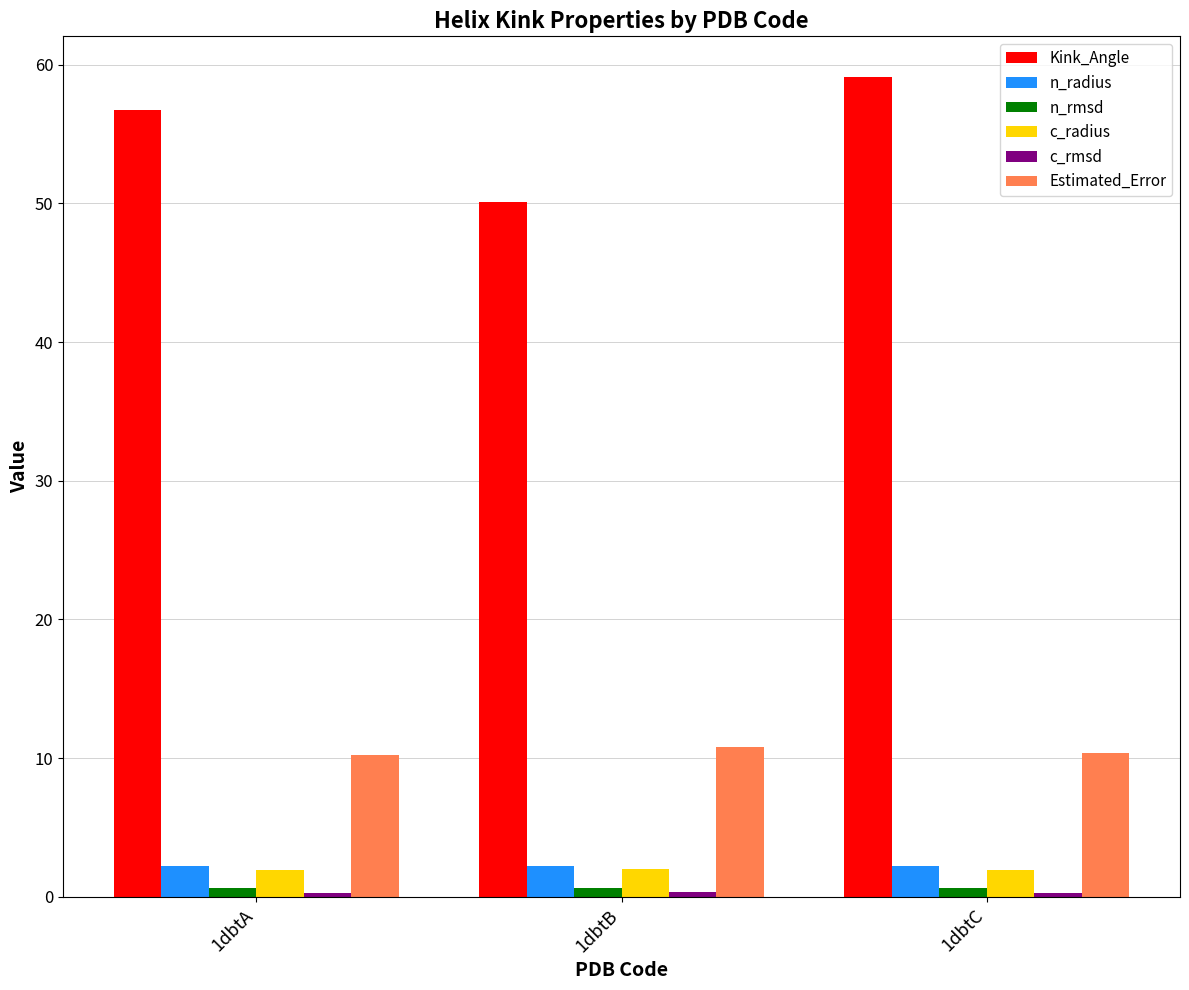

Is the value of n_rmsd at 1dbtC greater than the value of Estimated_Error at 1dbtA?

No